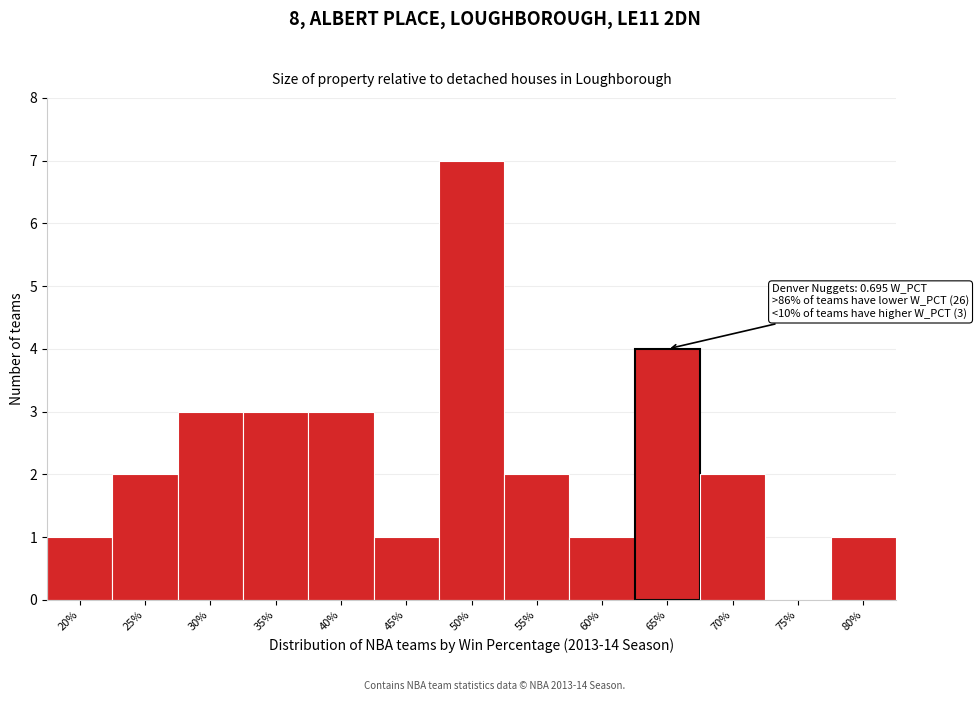

Reading left to right, what are all the values shown in this chart?

20%=1	25%=2	30%=3	35%=3	40%=3	45%=1	50%=7	55%=2	60%=1	65%=4	70%=2	75%=0	80%=1